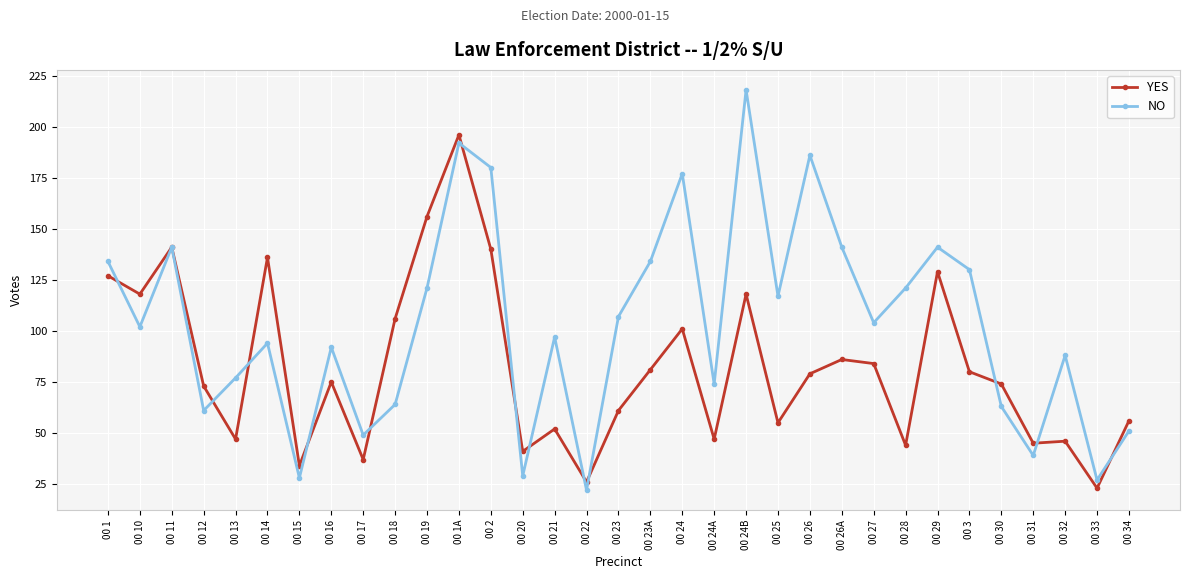

How many interior local valleys does the NO series have?

11